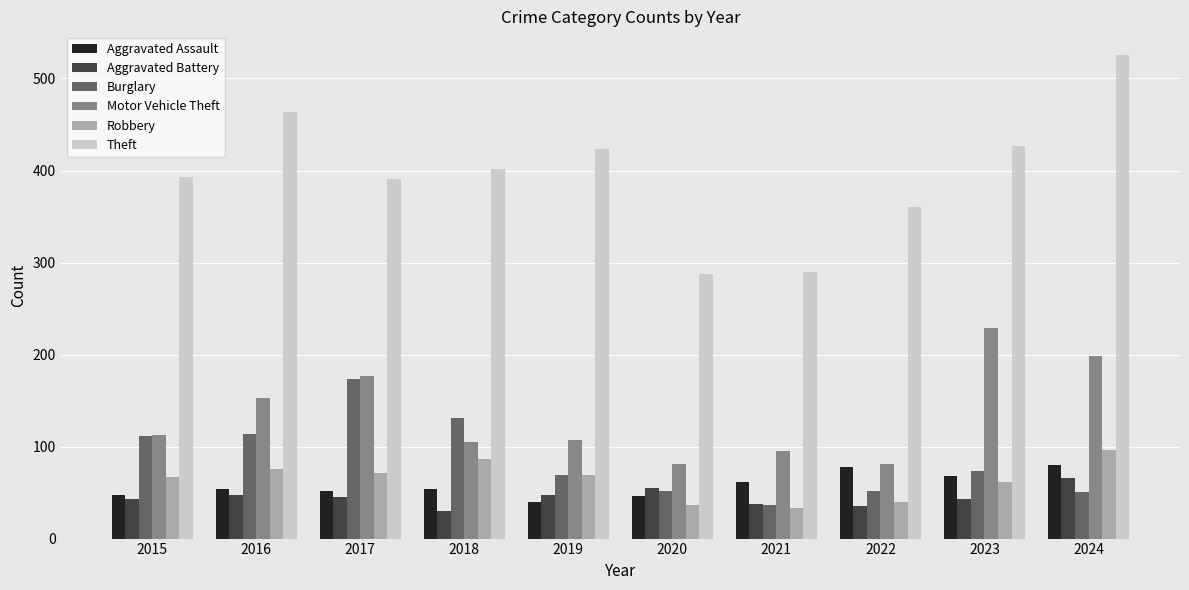

Which series changed the most between 2020 and 2024?

Theft